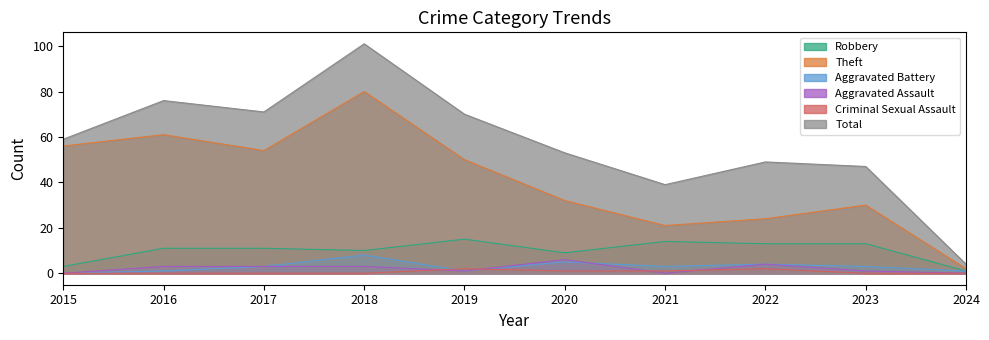

What is the difference between the Theft values at 2018 and 2024?

78